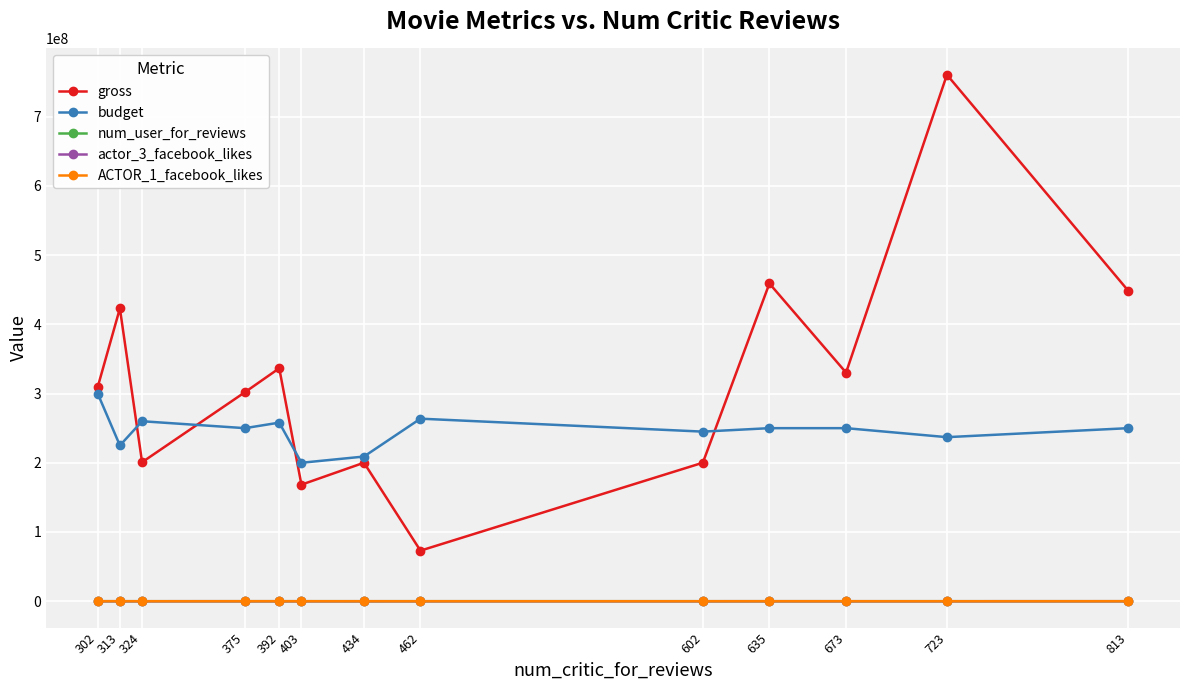

The value of gross at 434 is 328902505. True or false?

False